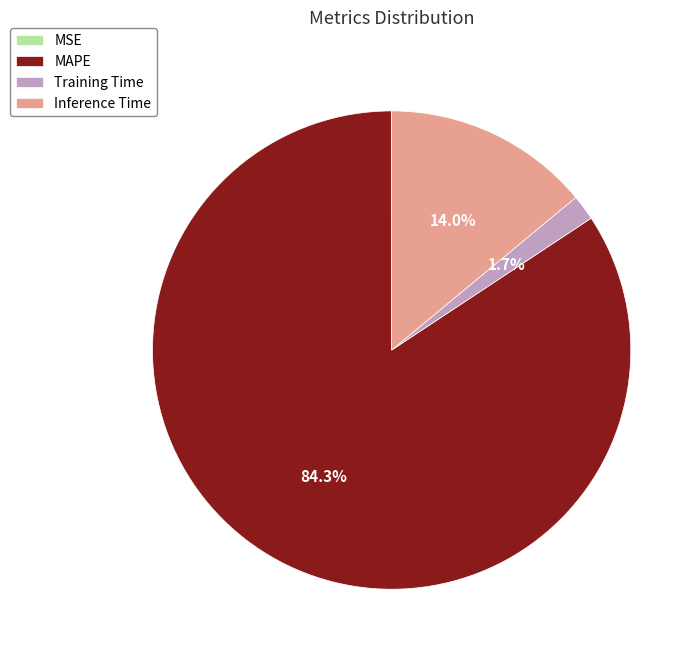

What is the largest slice in the pie chart?

MAPE